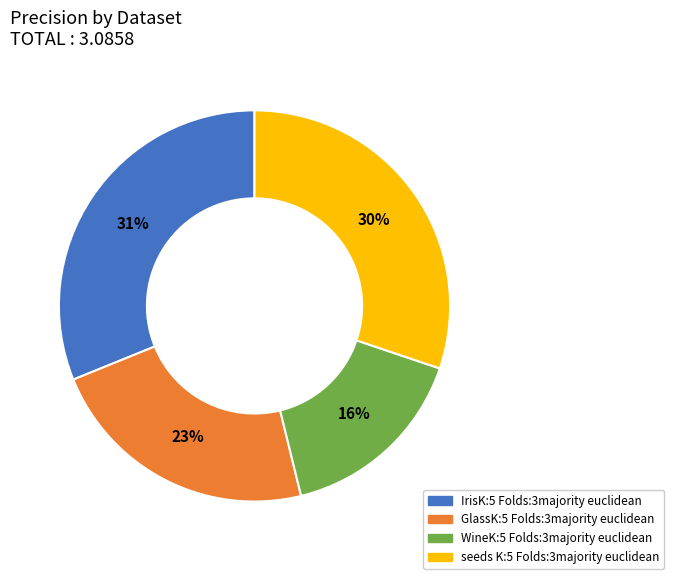

To the nearest percent, what percentage of the pie is GlassK:5 Folds:3majority euclidean?

23%